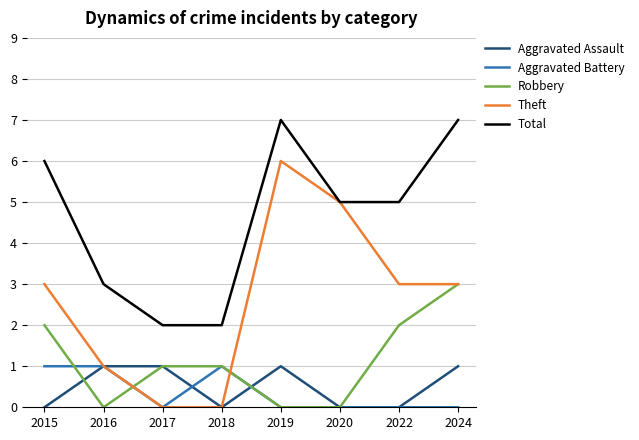

Is it true that Aggravated Assault equals 0 at 2022?

True